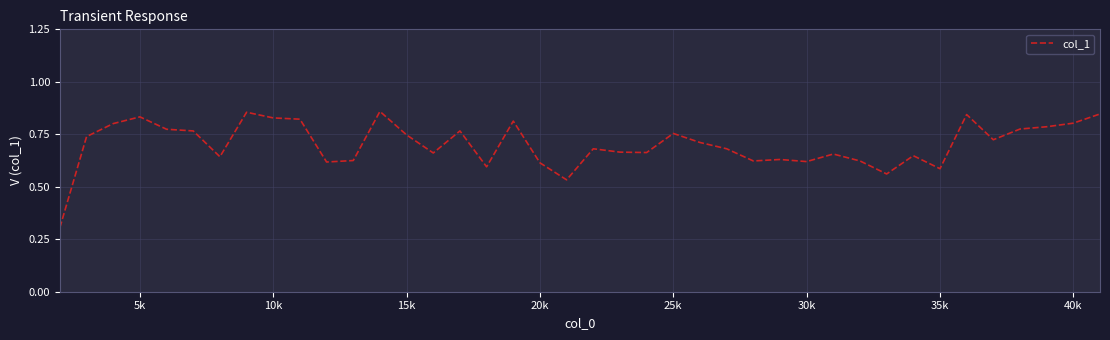

What is the minimum value shown in the chart?

0.3